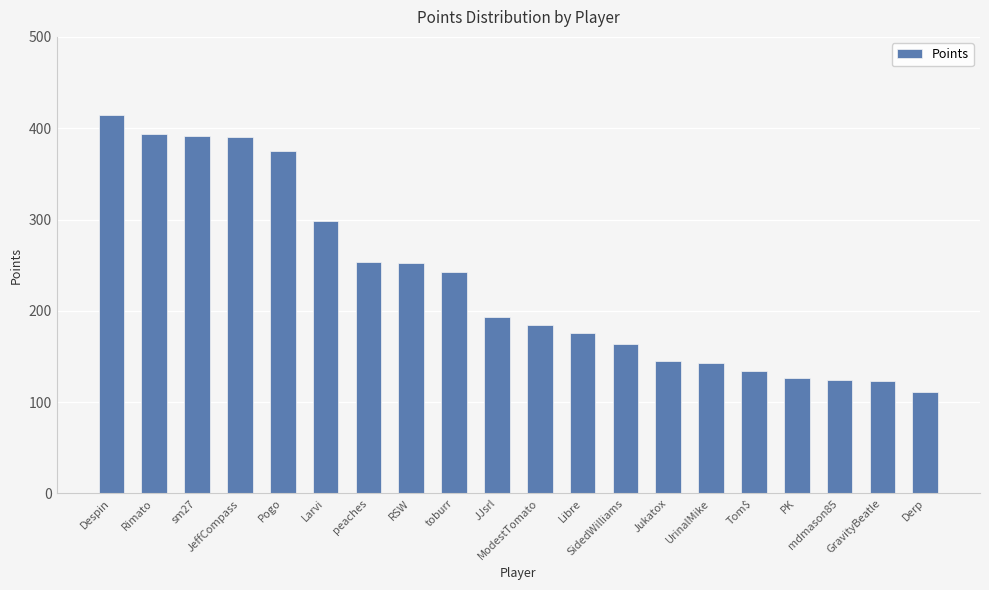

What is the sum of all values?

4636